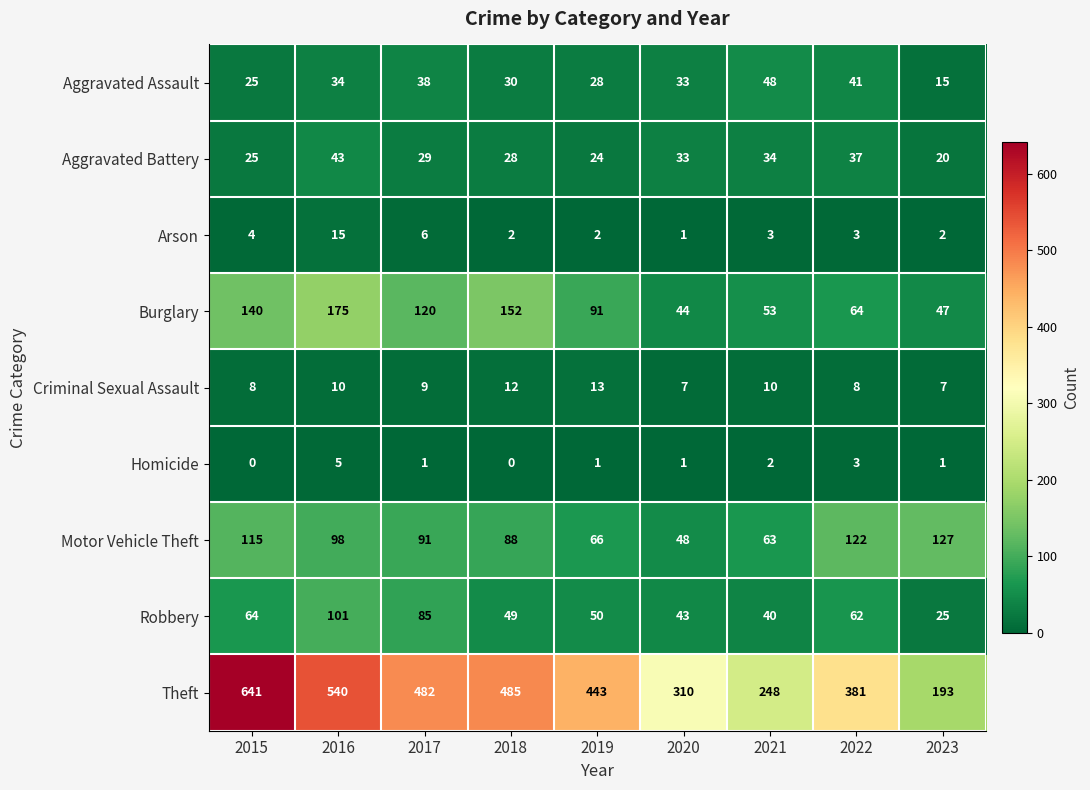

The value of Arson at 2022 is 4. True or false?

False